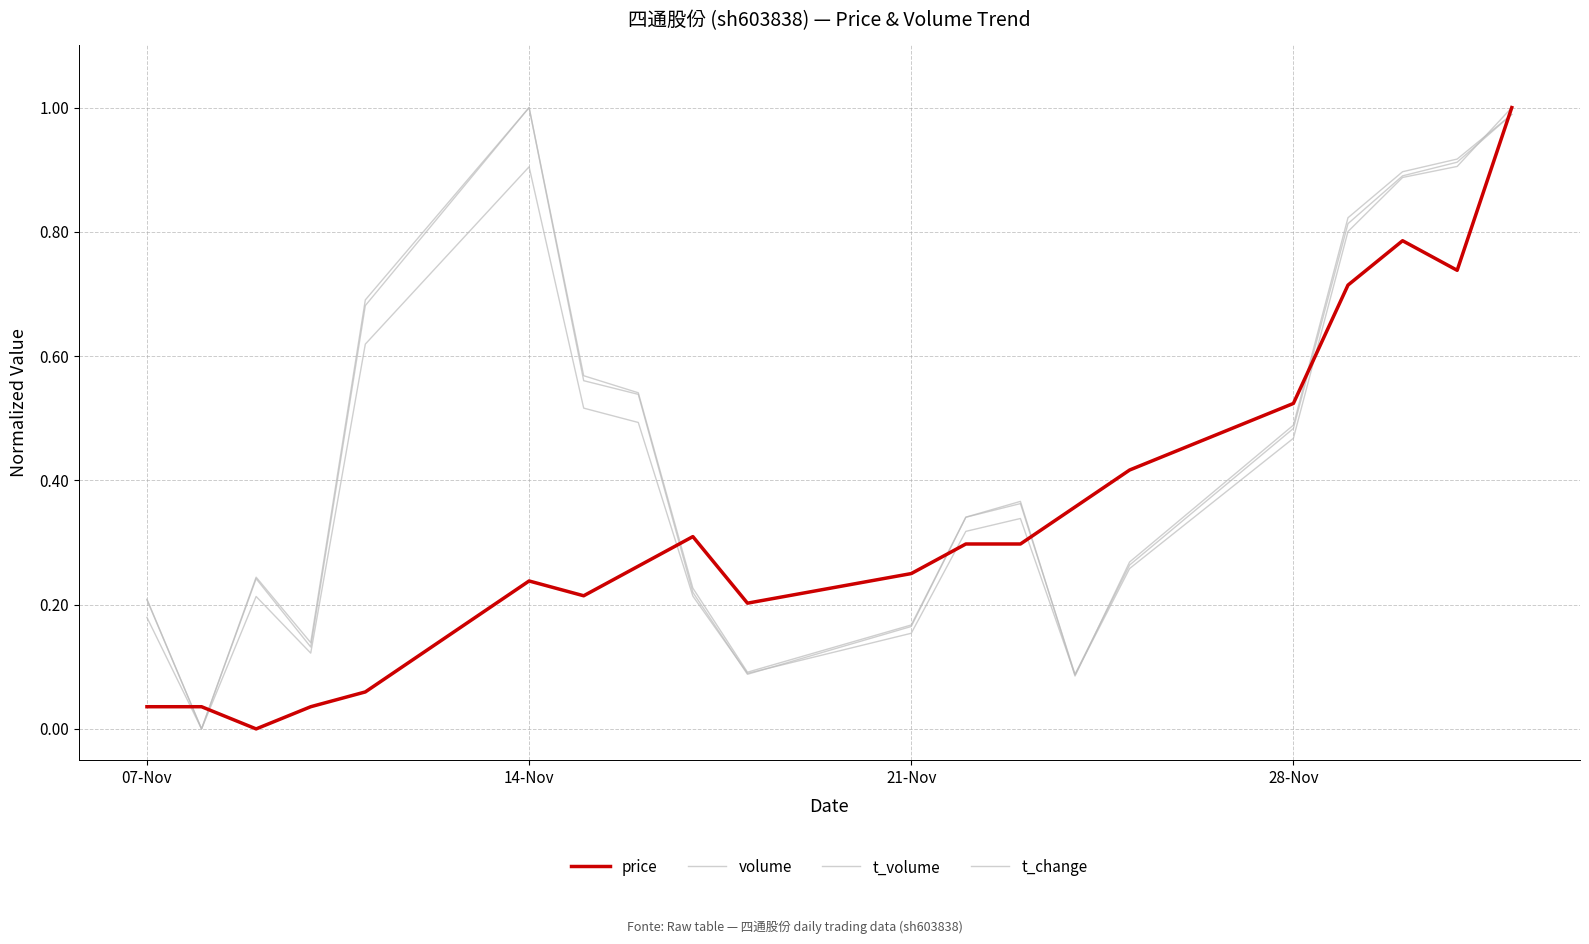

How many values in the t_change series exceed 0?

19